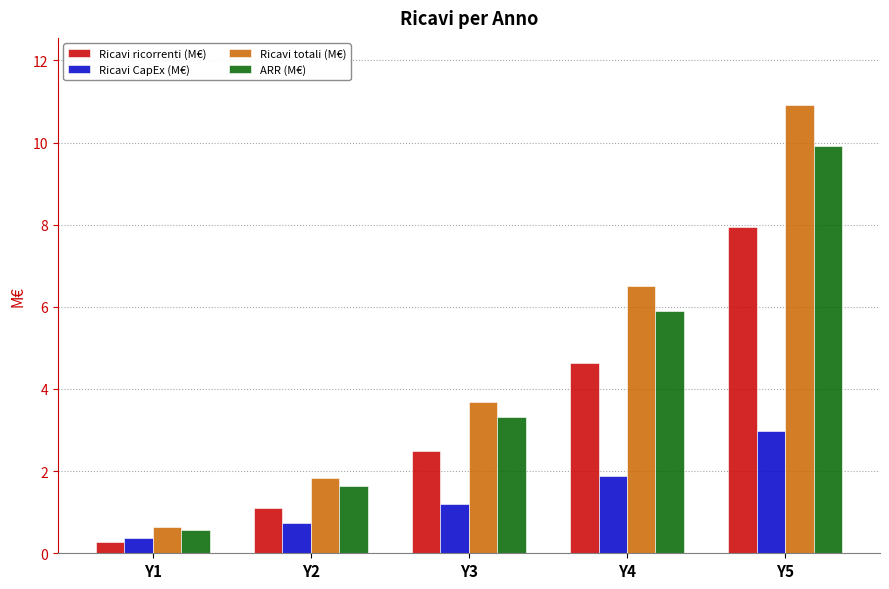

What is the highest value of the Ricavi CapEx (M€) series?

3.0